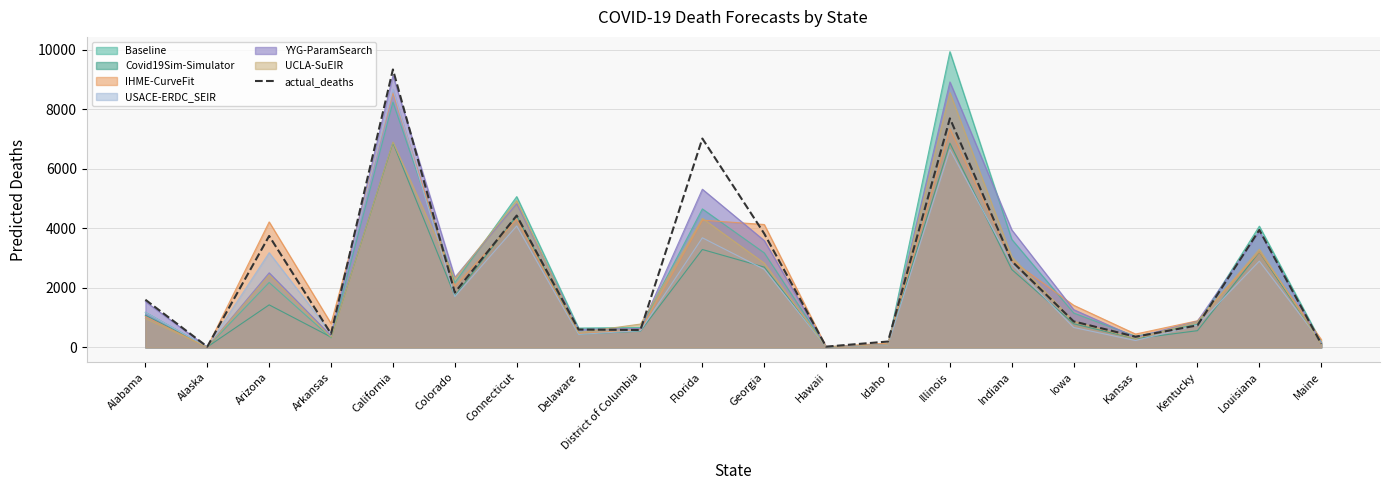

What is the difference between the maximum and minimum values?

9321